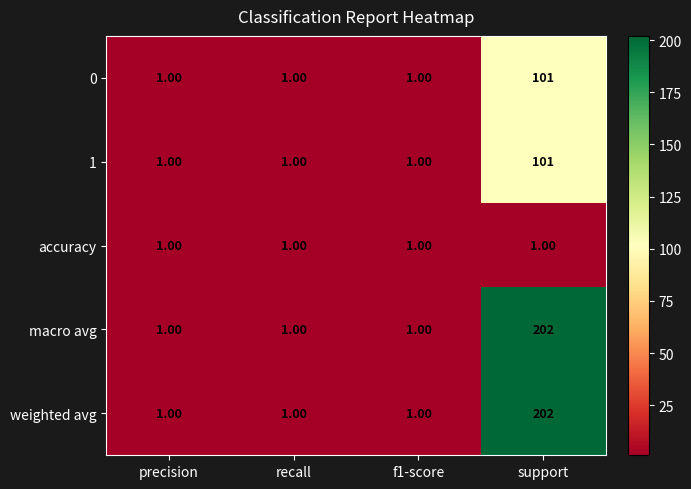

At which category is the sum across all series the highest?

support